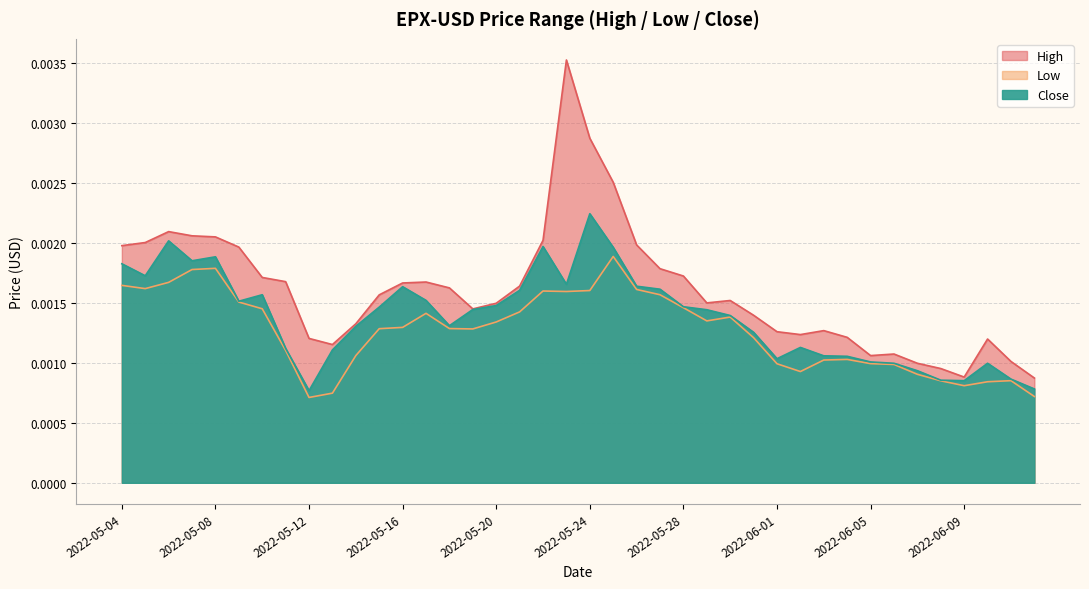

What is the sum of all Close values?

0.1